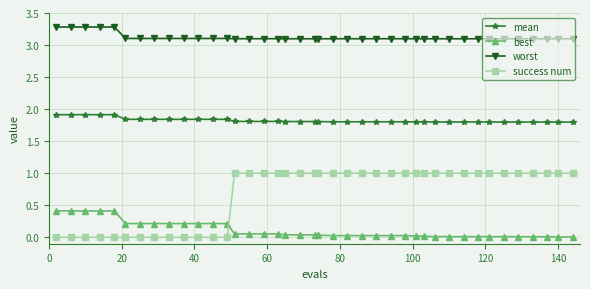

What is the value of the best point at the 10th from the left?

0.2